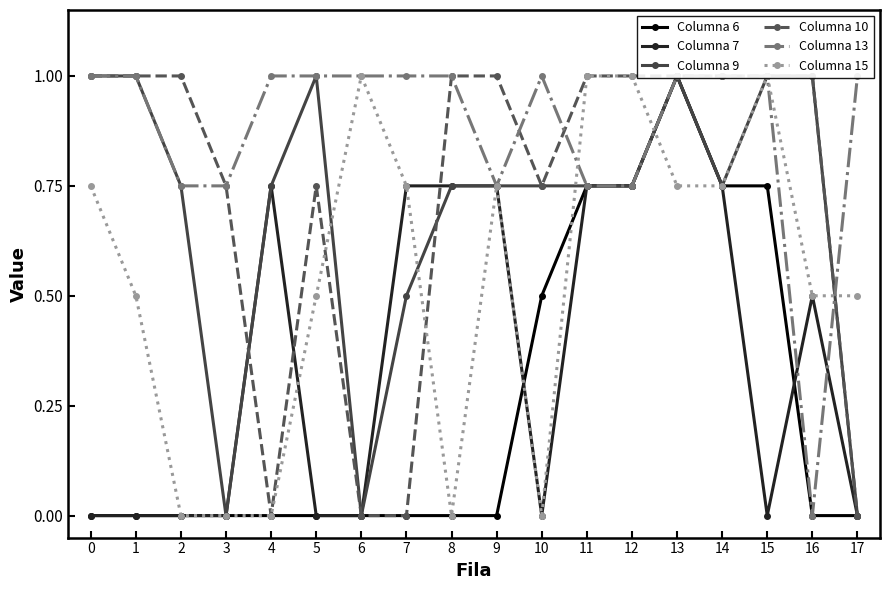

How many data points does each series have?

18